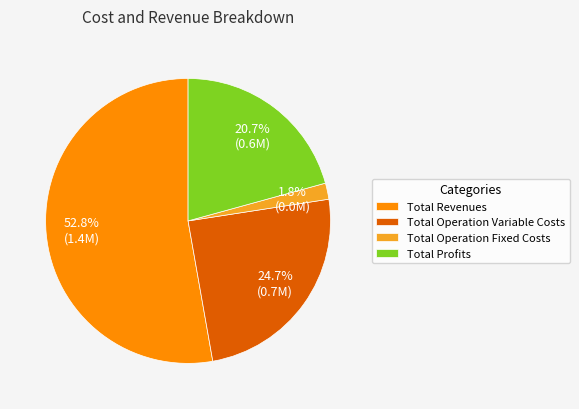

Which has a higher value, Total Profits or Total Operation Variable Costs?

Total Operation Variable Costs